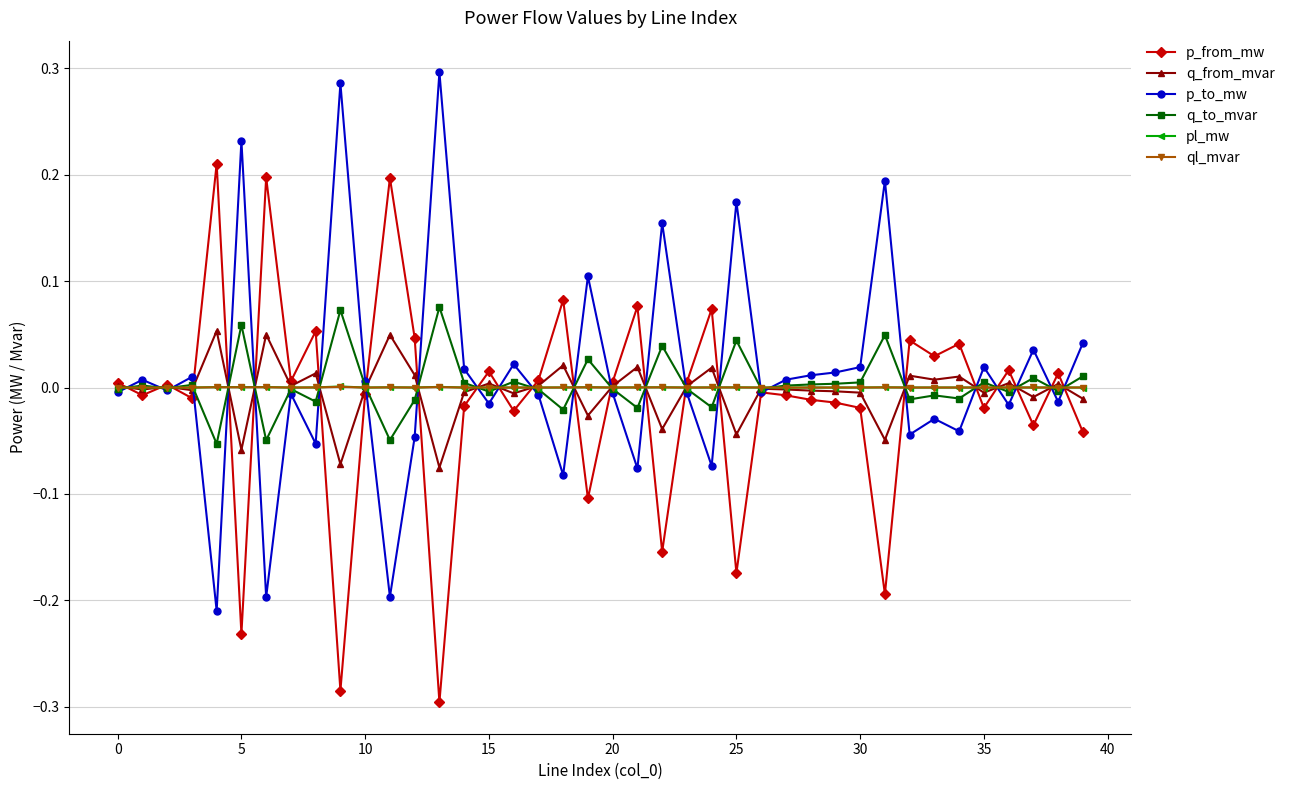

True or false: pl_mw has more than 0 points higher than both neighbors.

True